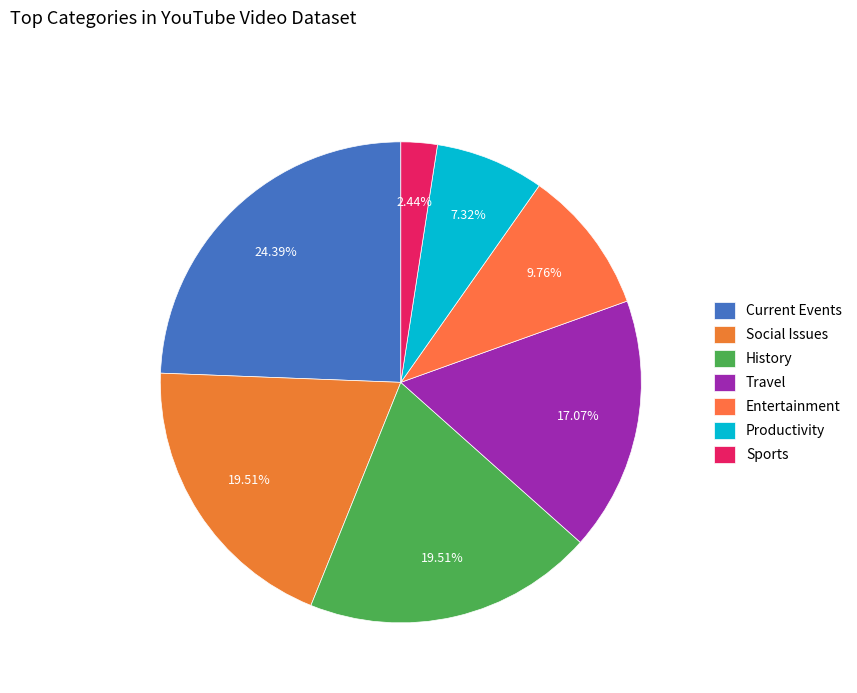

What is the smallest slice in the pie chart?

Sports